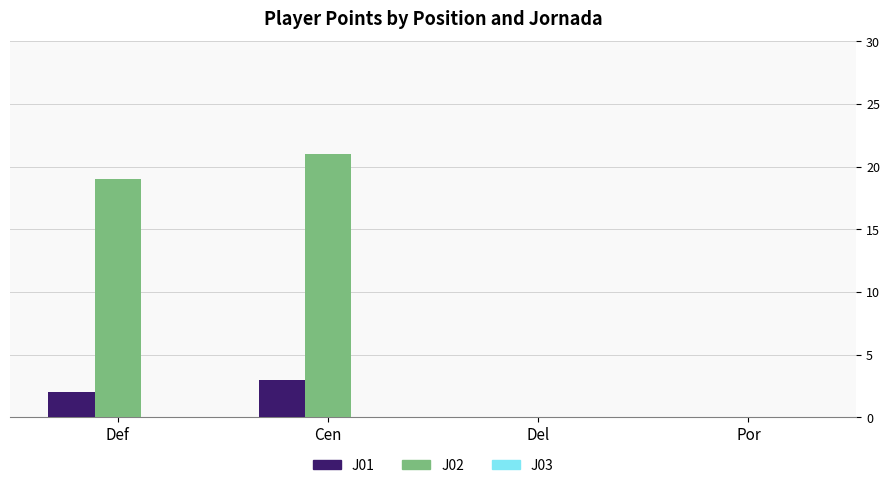

The J01 series shows 3 at Cen. True or false?

True